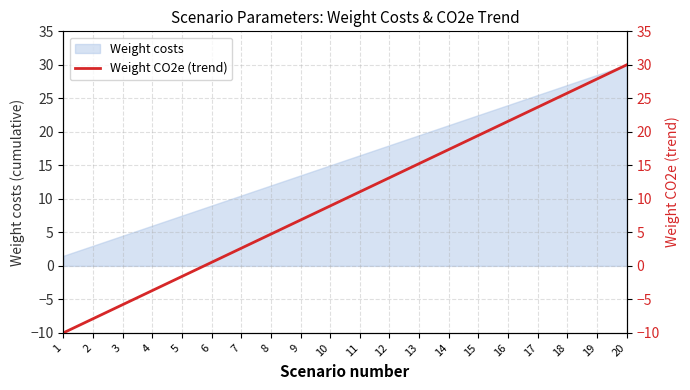

Rank the categories by value from highest to lowest.

20, 19, 18, 17, 16, 15, 14, 13, 12, 11, 10, 9, 8, 7, 6, 5, 4, 3, 2, 1